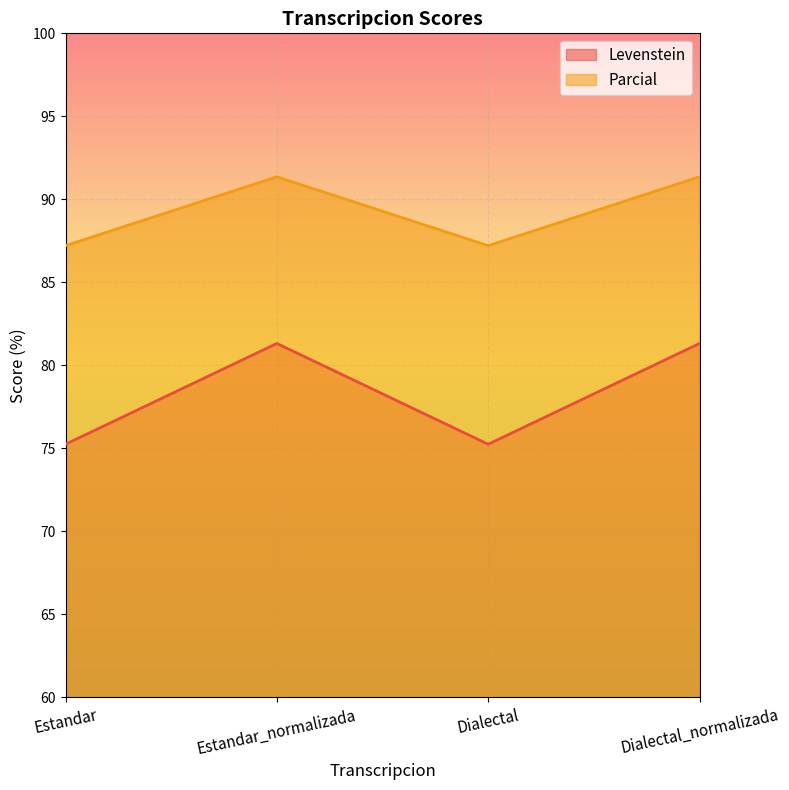

Which has a higher value, Dialectal or Dialectal_normalizada?

Dialectal_normalizada